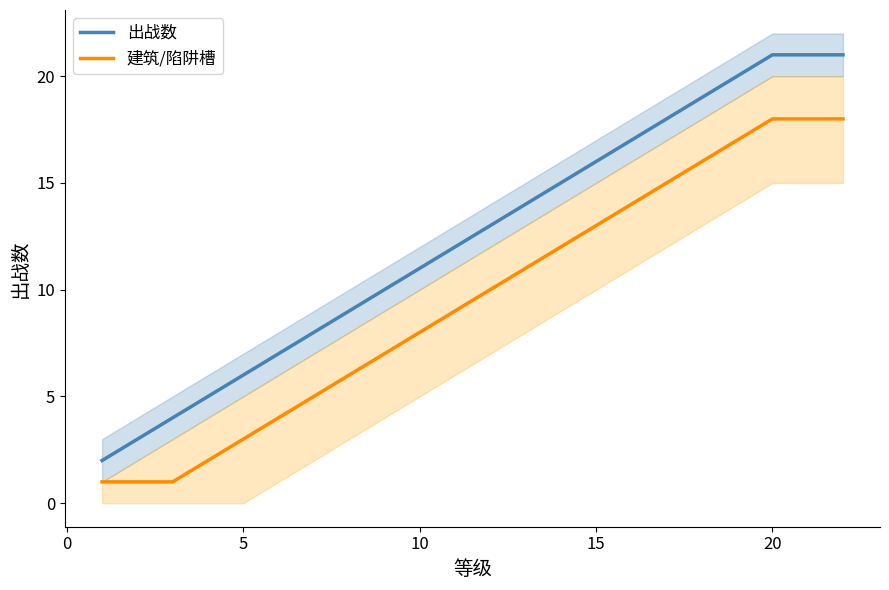

What is the maximum value shown in the chart?

21